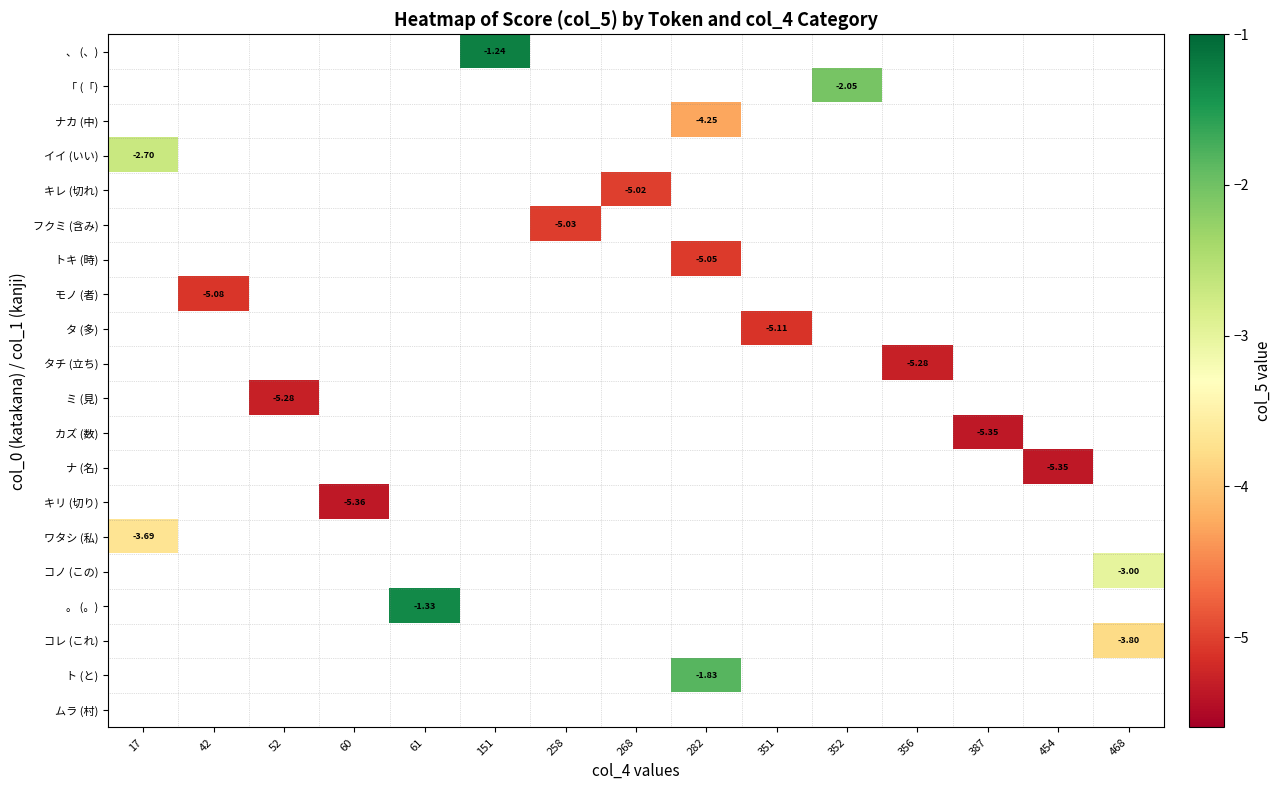

At which label does ワタシ (私) reach its minimum?

17